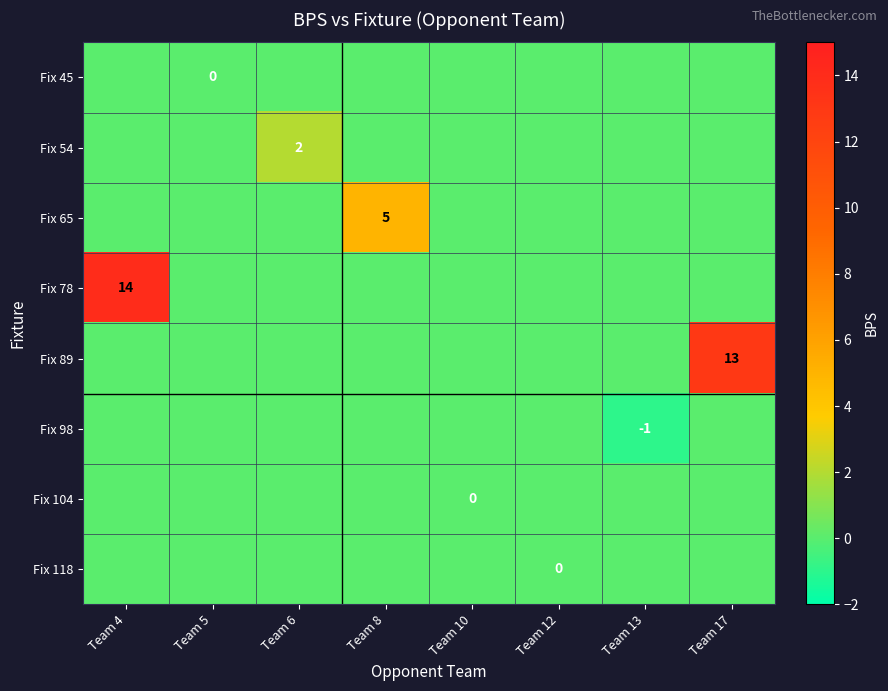

Reading left to right, what are all the values shown in this chart?

row_0: Team 4=0	Team 5=0	Team 6=0	Team 8=0	Team 10=0	Team 12=0	Team 13=0	Team 17=0
row_1: Team 4=0	Team 5=0	Team 6=2	Team 8=0	Team 10=0	Team 12=0	Team 13=0	Team 17=0
row_2: Team 4=0	Team 5=0	Team 6=0	Team 8=5	Team 10=0	Team 12=0	Team 13=0	Team 17=0
row_3: Team 4=14	Team 5=0	Team 6=0	Team 8=0	Team 10=0	Team 12=0	Team 13=0	Team 17=0
row_4: Team 4=0	Team 5=0	Team 6=0	Team 8=0	Team 10=0	Team 12=0	Team 13=0	Team 17=13
row_5: Team 4=0	Team 5=0	Team 6=0	Team 8=0	Team 10=0	Team 12=0	Team 13=-1	Team 17=0
row_6: Team 4=0	Team 5=0	Team 6=0	Team 8=0	Team 10=0	Team 12=0	Team 13=0	Team 17=0
row_7: Team 4=0	Team 5=0	Team 6=0	Team 8=0	Team 10=0	Team 12=0	Team 13=0	Team 17=0